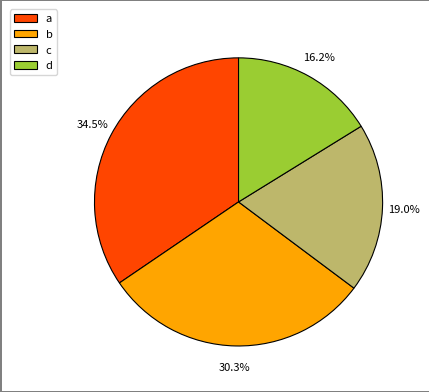

Is there a majority slice in this chart?

No